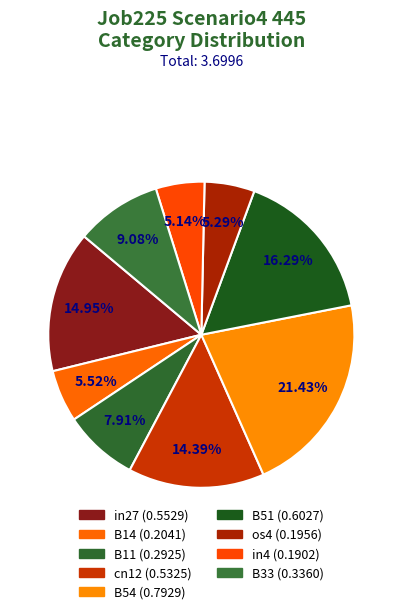

Rank the categories by value from highest to lowest.

B54, B51, in27, cn12, B33, B11, B14, os4, in4